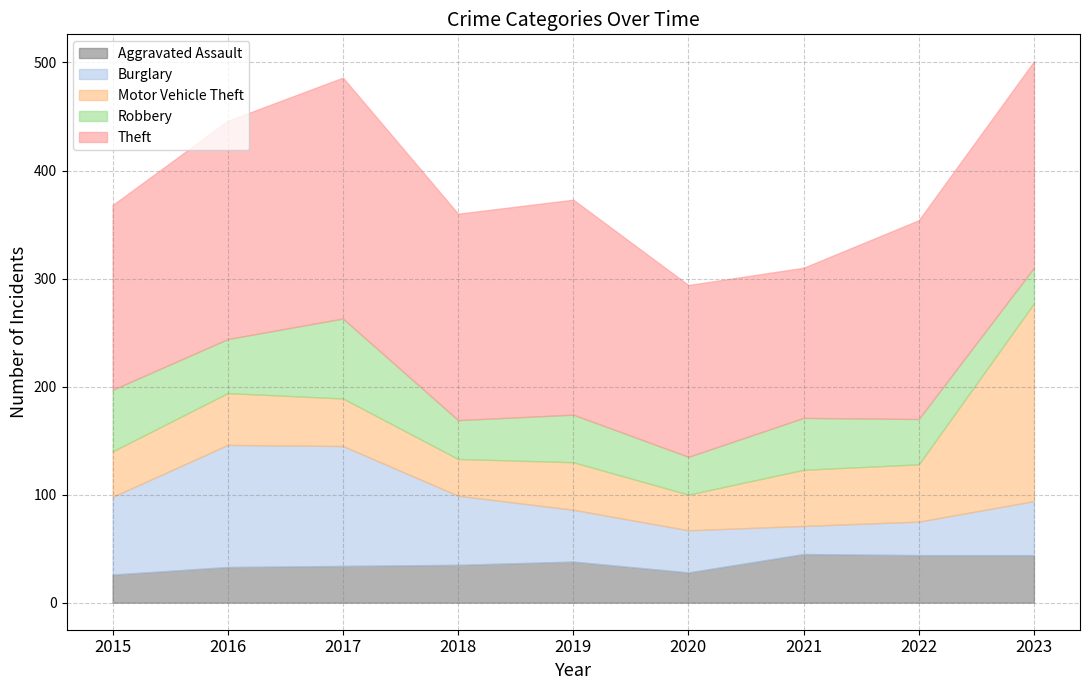

True or false: Robbery has a value of 36 at 2018.

True